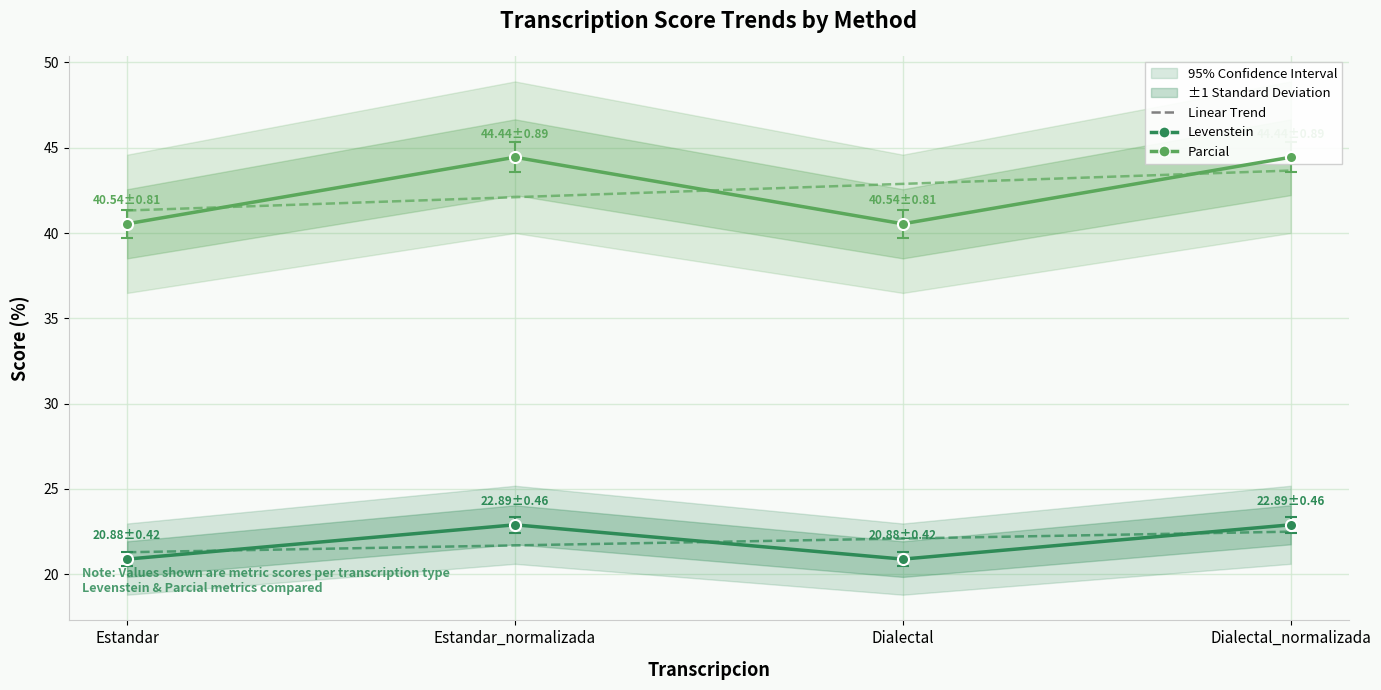

At which category does the chart reach its minimum across all series?

Estandar